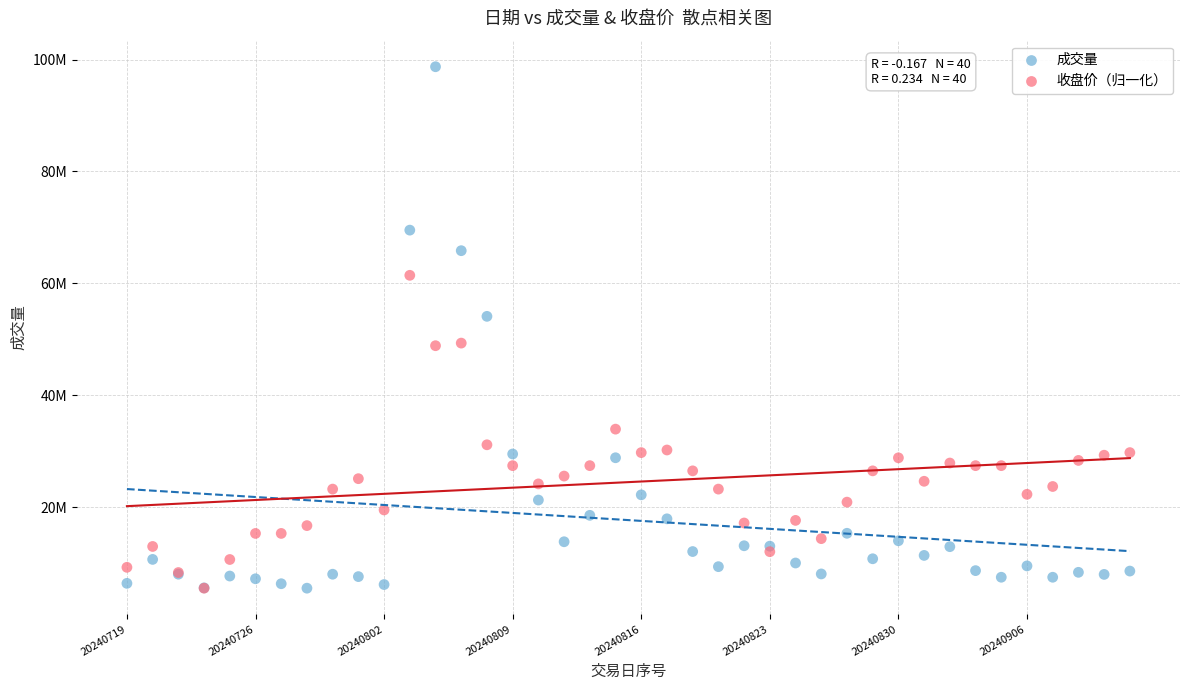

Which series has the largest Y range (max minus min)?

成交量